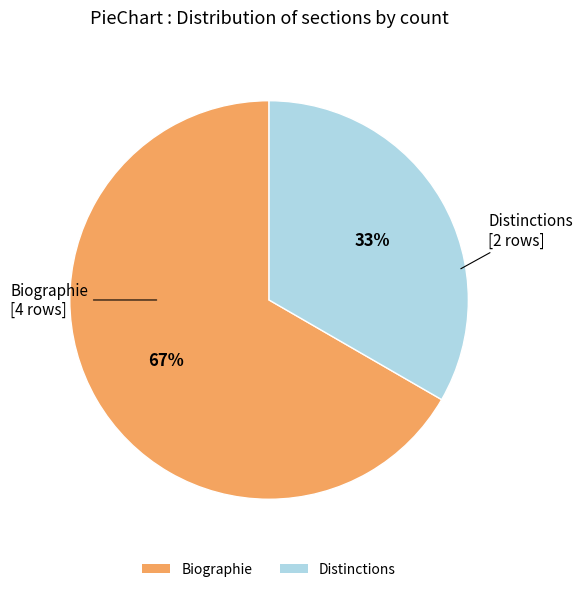

Combined, do Biographie and Distinctions account for over 50%?

Yes